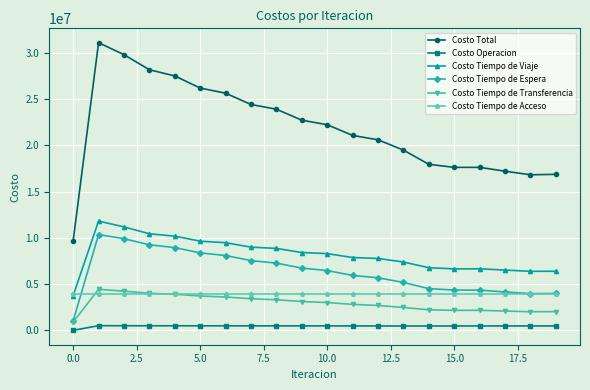

Rank the series by their maximum value, from highest to lowest.

Costo Total, Costo Tiempo de Viaje, Costo Tiempo de Espera, Costo Tiempo de Transferencia, Costo Tiempo de Acceso, Costo Operacion